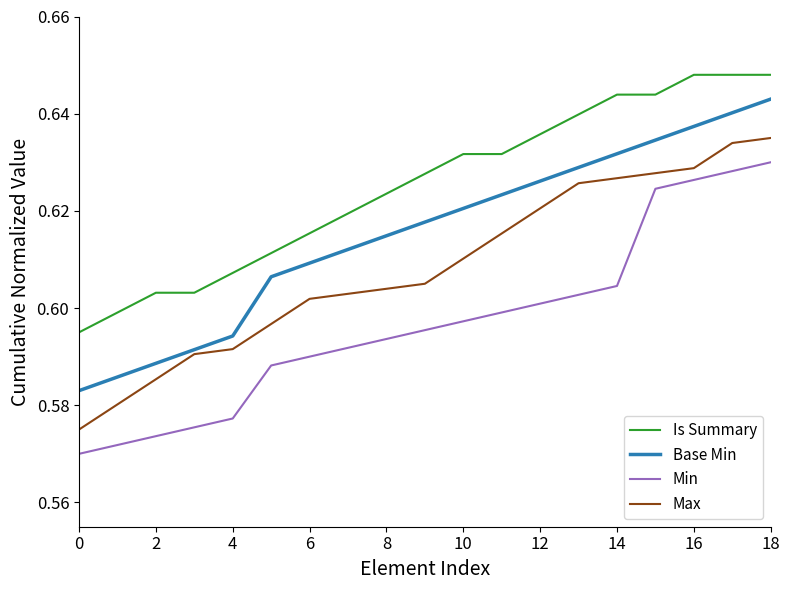

Which series has the largest total across all categories?

Is Summary